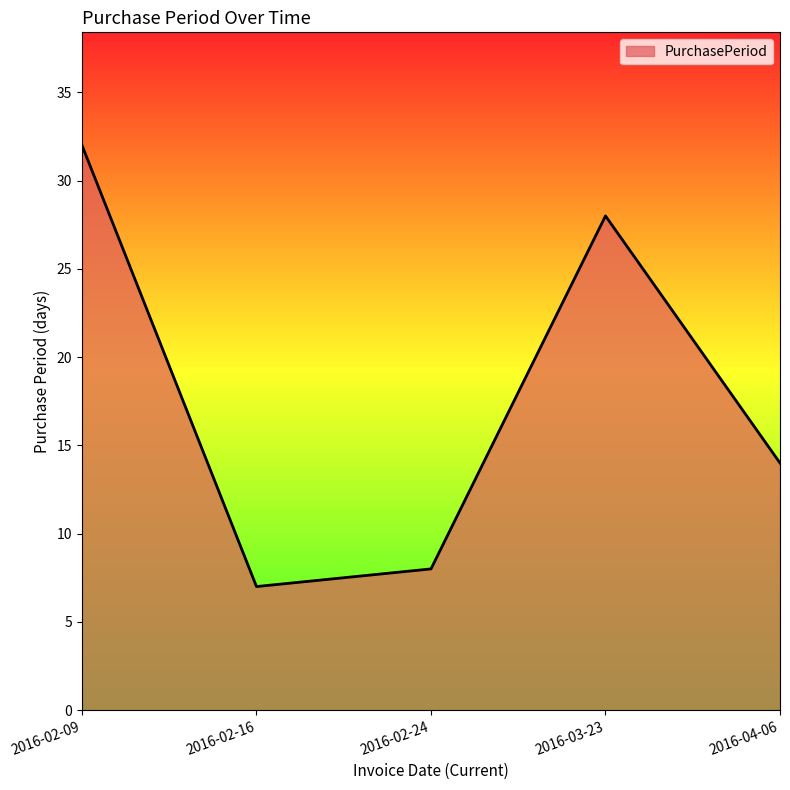

Does the chart display data point markers on the line(s)?

No